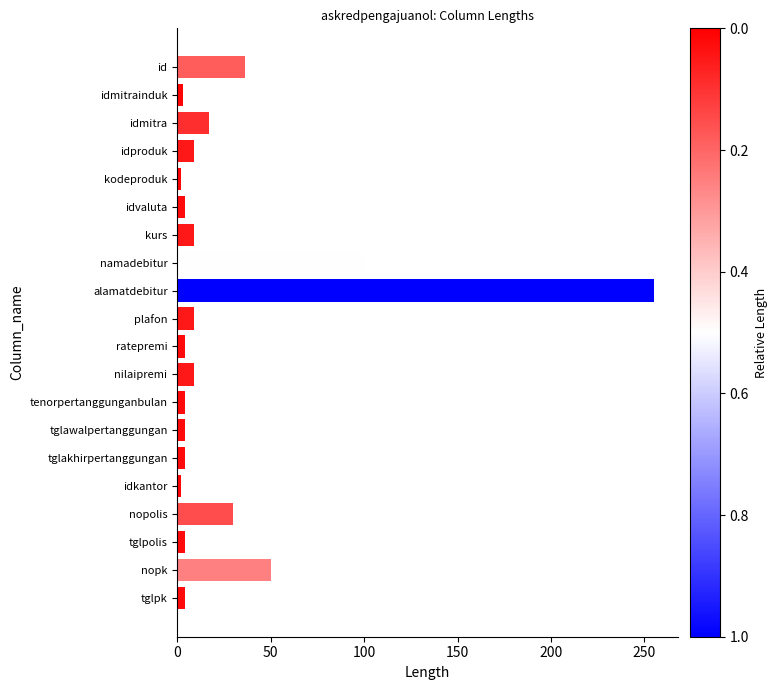

True or false: the data shows 100 at namadebitur.

True